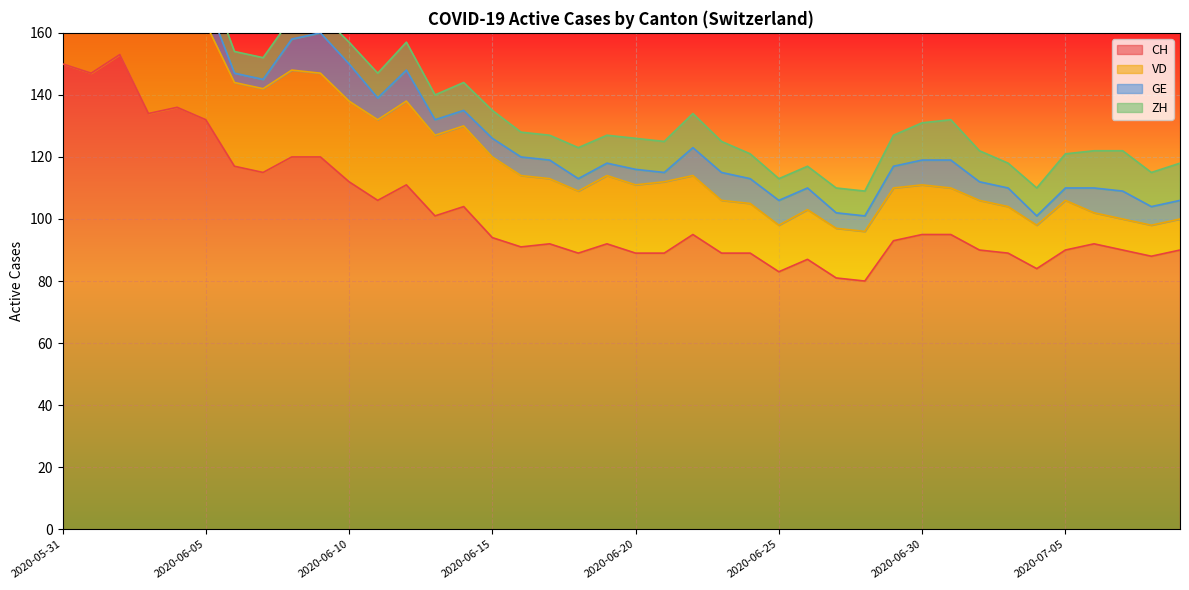

List the labels in order of ZH value, largest first.

2020-07-01, 2020-07-07, 2020-06-30, 2020-07-06, 2020-07-09, 2020-05-31, 2020-06-01, 2020-06-02, 2020-06-22, 2020-07-05, 2020-07-08, 2020-06-18, 2020-06-20, 2020-06-21, 2020-06-23, 2020-06-29, 2020-07-02, 2020-06-03, 2020-06-04, 2020-06-12, 2020-06-14, 2020-06-15, 2020-06-19, 2020-07-04, 2020-06-05, 2020-06-11, 2020-06-13, 2020-06-16, 2020-06-17, 2020-06-24, 2020-06-27, 2020-06-28, 2020-07-03, 2020-06-06, 2020-06-07, 2020-06-08, 2020-06-10, 2020-06-25, 2020-06-26, 2020-06-09